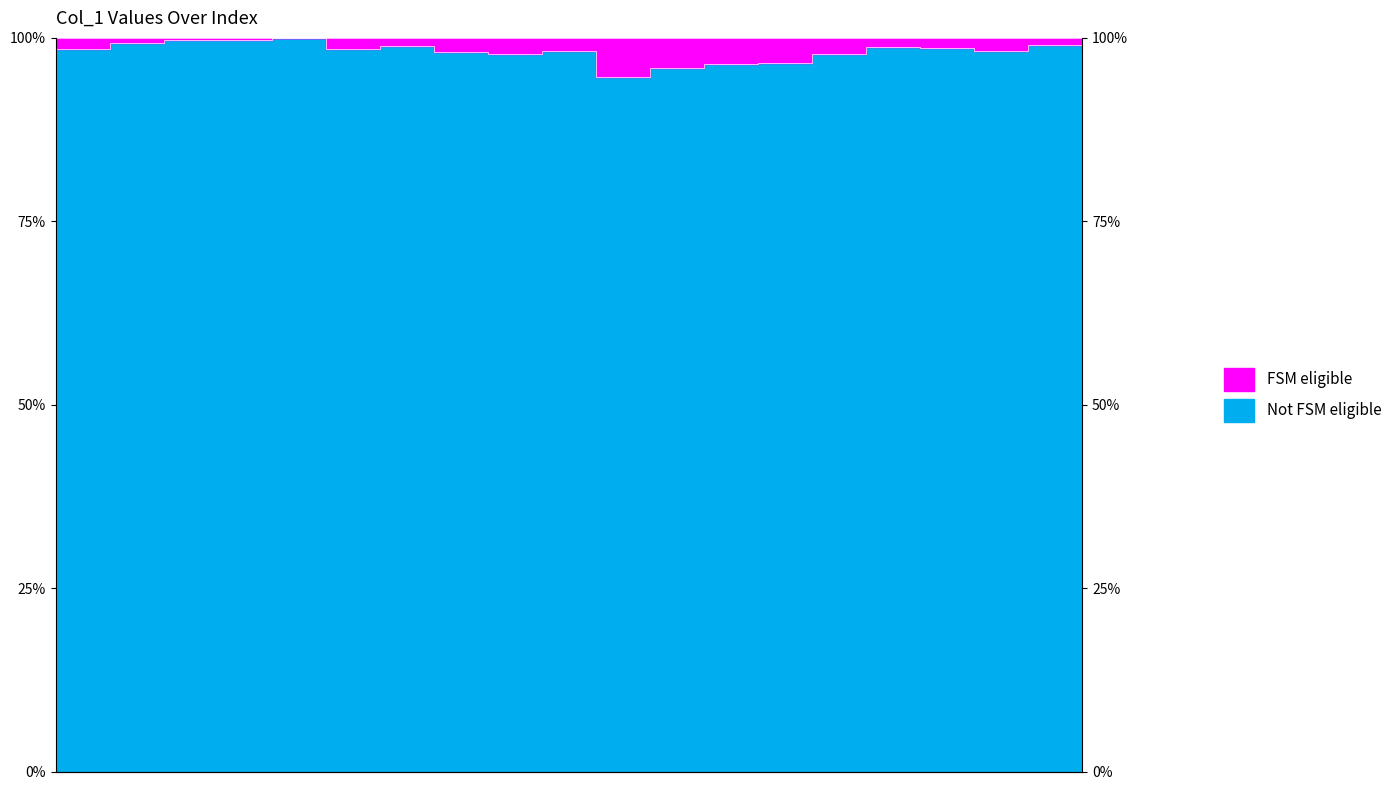

Between 10 and 2, which is larger?

2